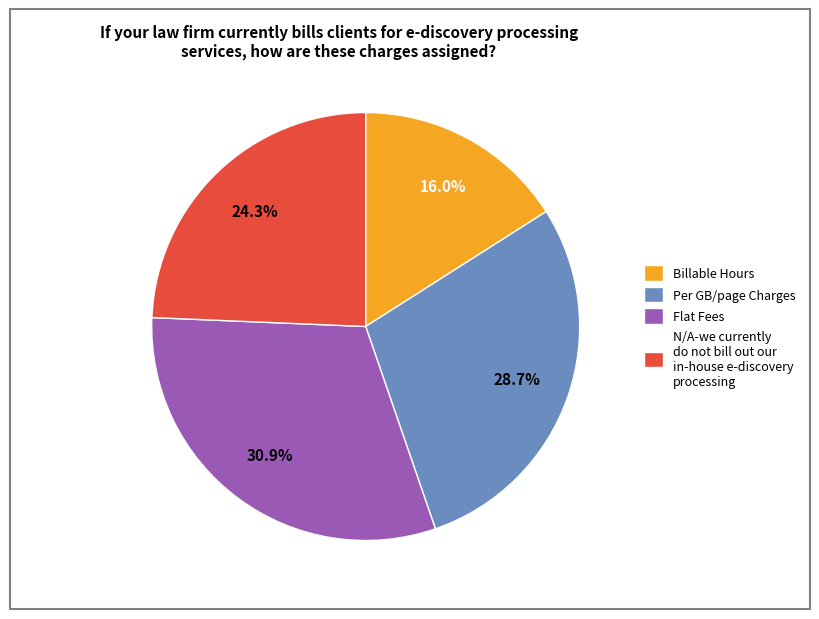

Count the number of slices in the pie.

4